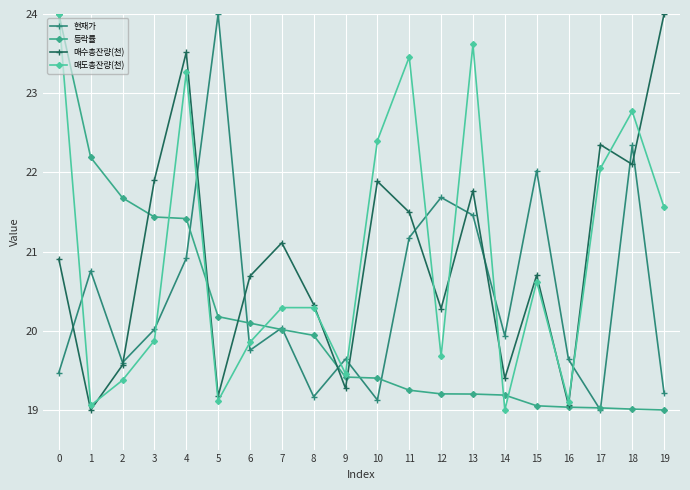

What is the difference between the highest and lowest values at 16?

0.6